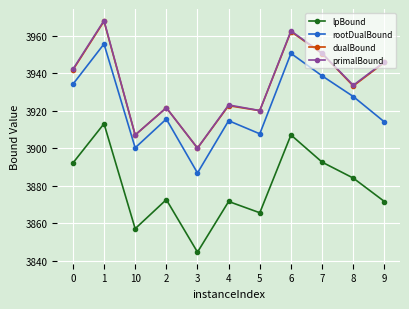

True or false: primalBound and rootDualBound intersect in this chart.

False